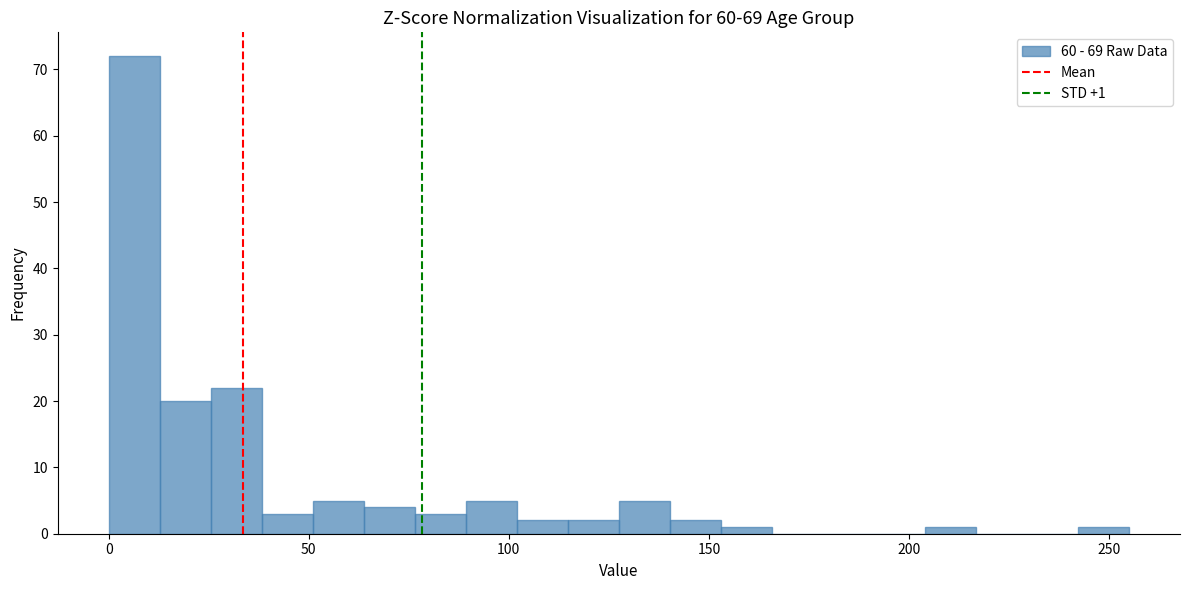

Around what value on the x-axis is the tallest bar? Give the approximate position of its centre, as read against the axis.

5